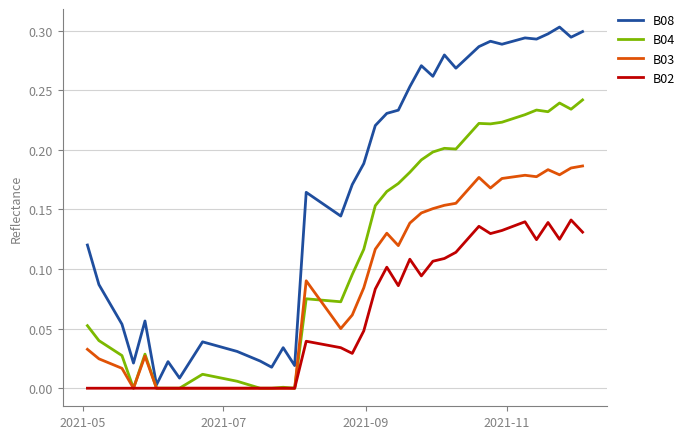

Which series has the largest total across all categories?

B08